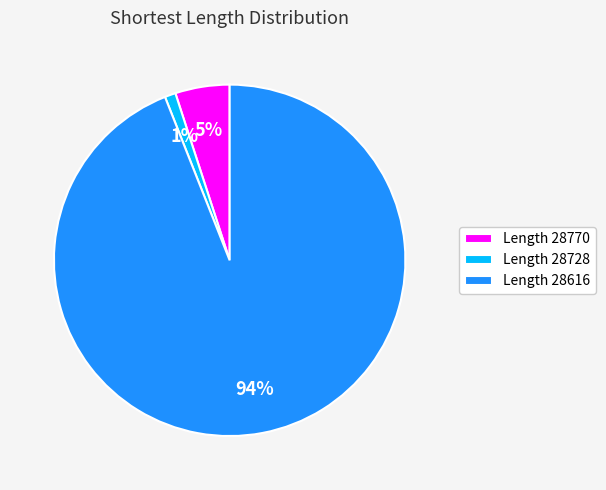

The Length 28616 slice represents 94% of the pie. True or false?

True